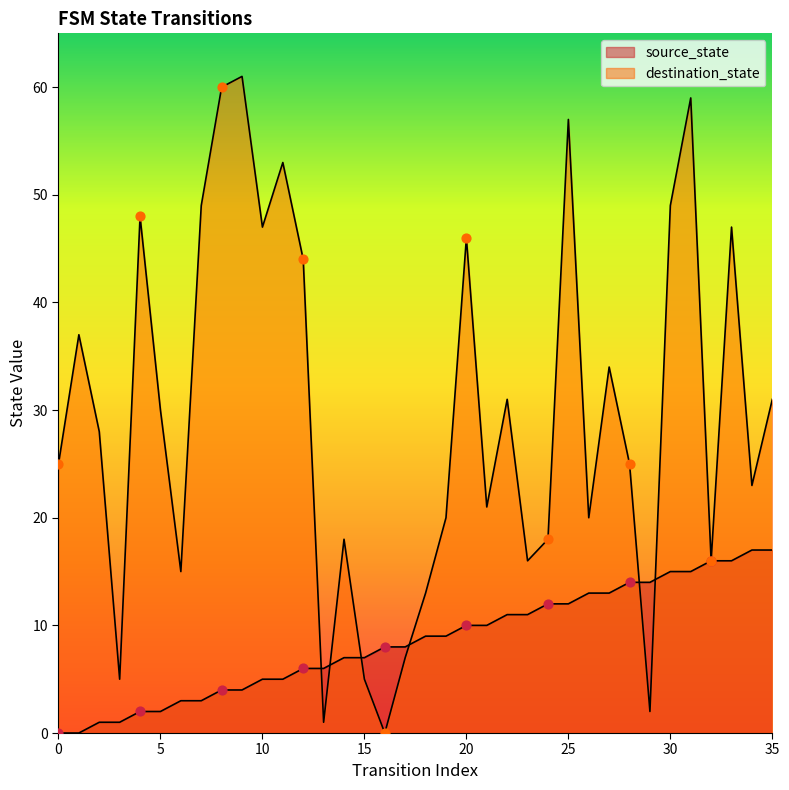

Which series reaches the maximum Y coordinate?

destination_state